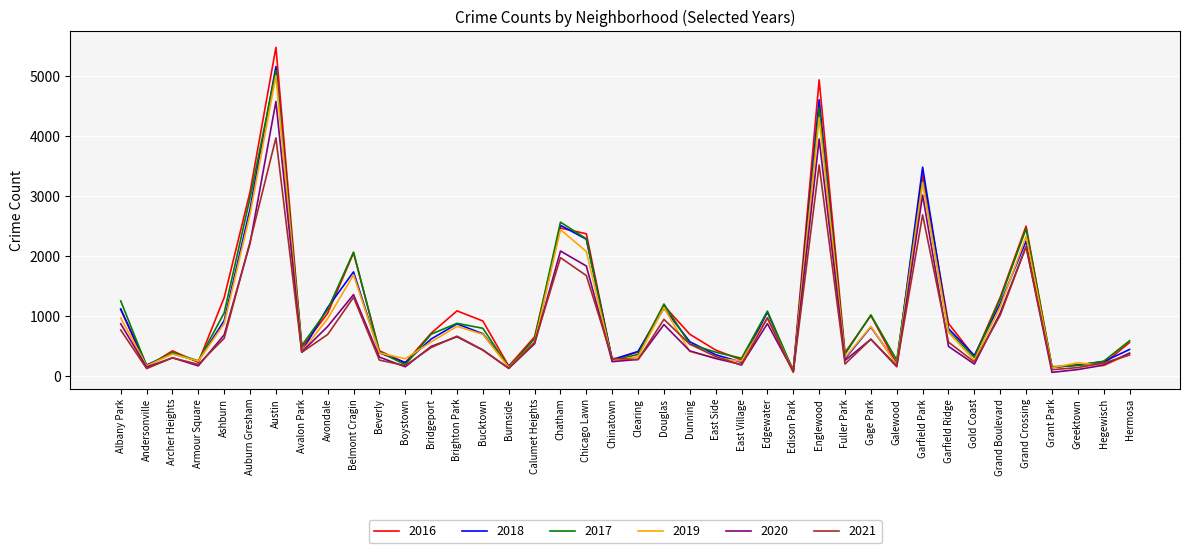

Is the value of 2021 at Hermosa greater than the value of 2016 at Hermosa?

No